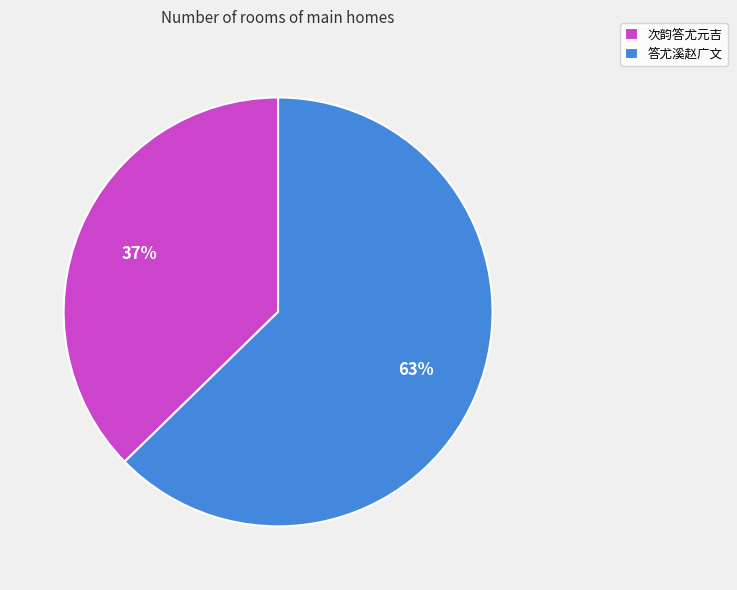

What percentage is the 次韵答尤元吉 slice, to the nearest percent?

37%